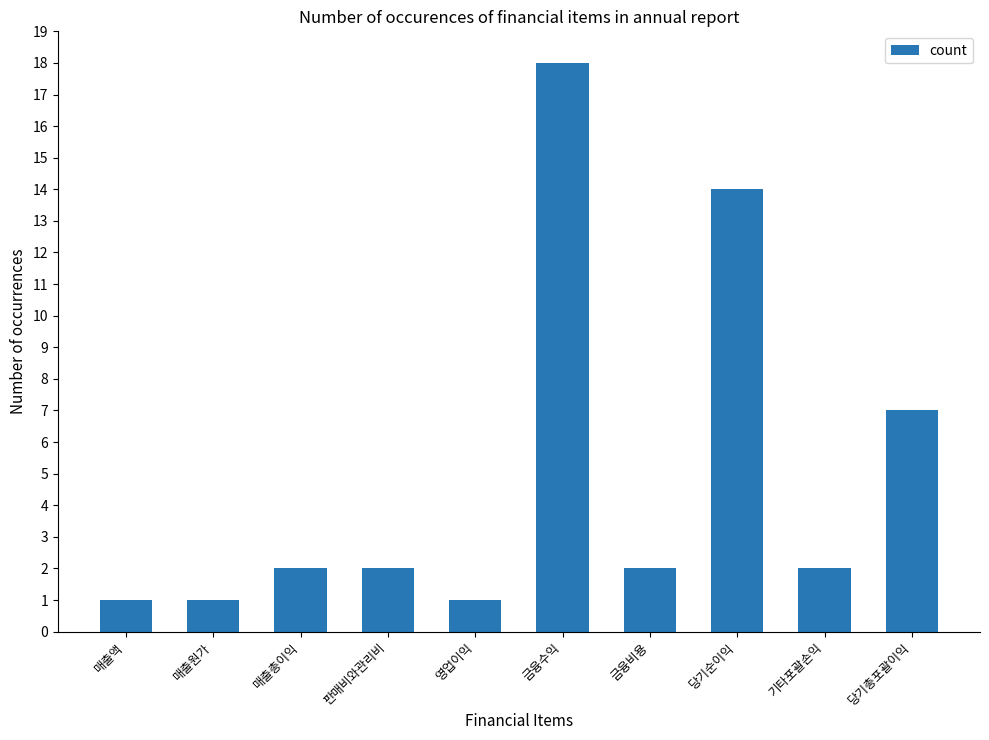

The chart shows a value of 0 at 영업이익. True or false?

False